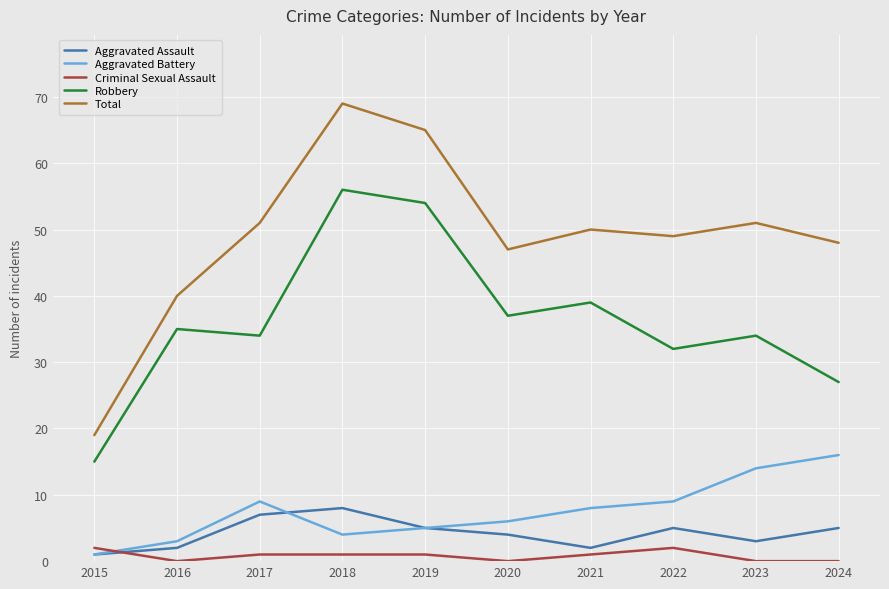

What is the minimum value for Total?

19